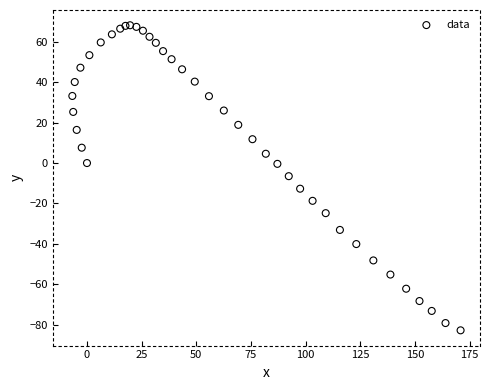

What is the range of X values (max minus min)?

177.6